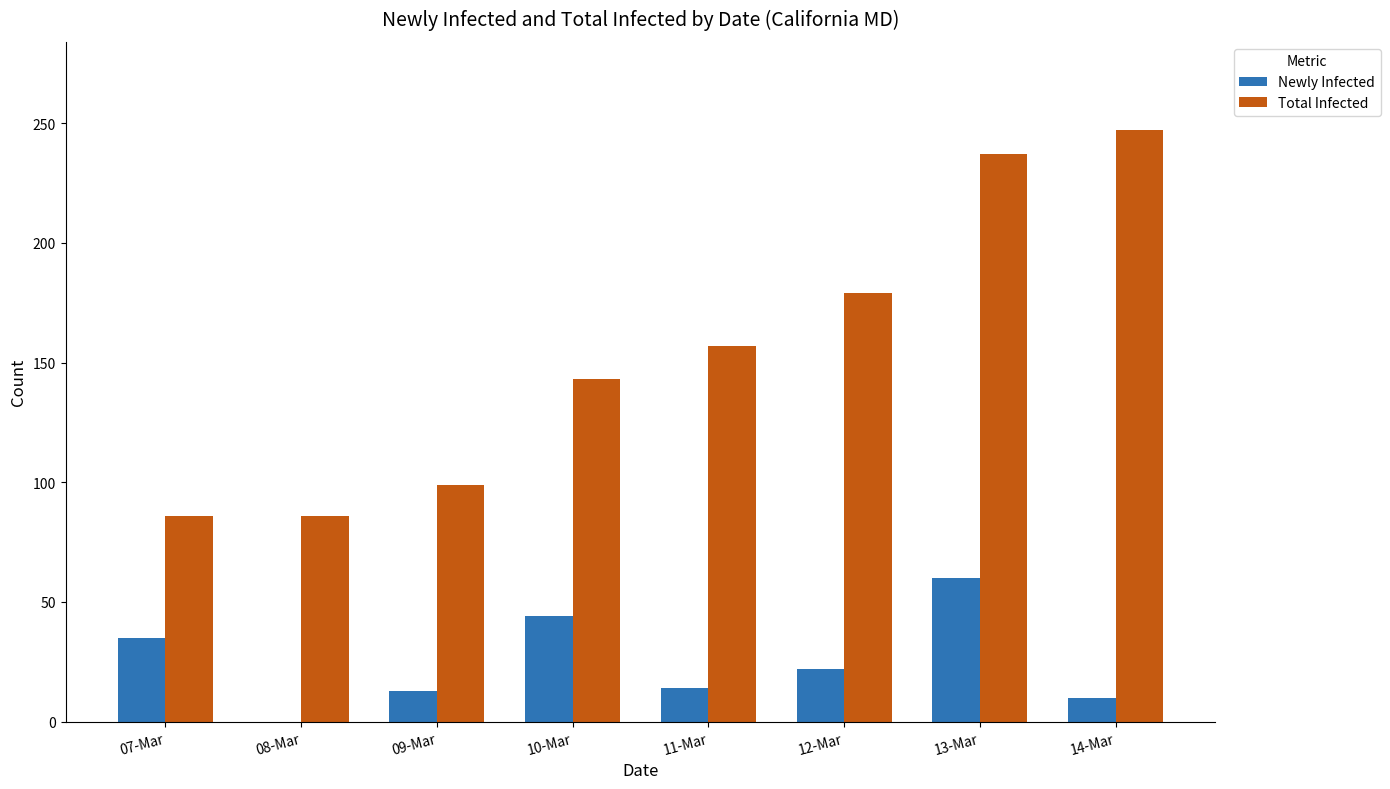

Read the Total Infected value at 07-Mar.

86